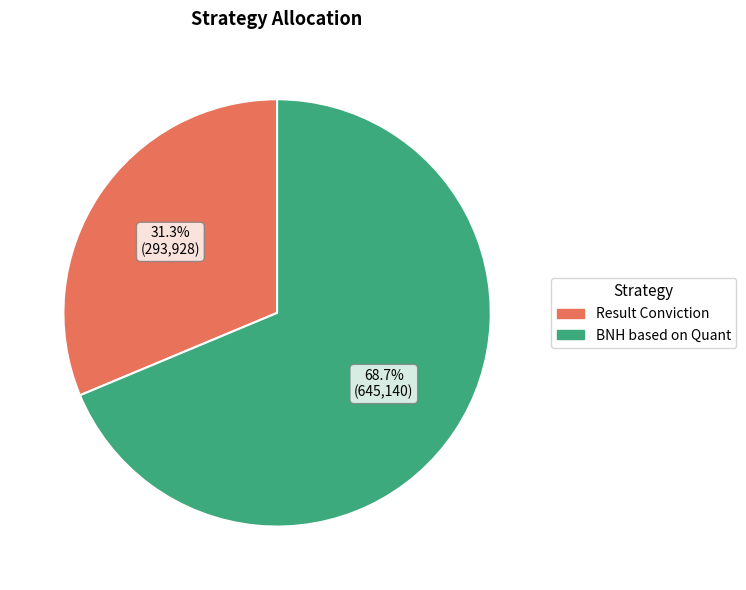

Is it true that Result Conviction is 42% of the pie?

False